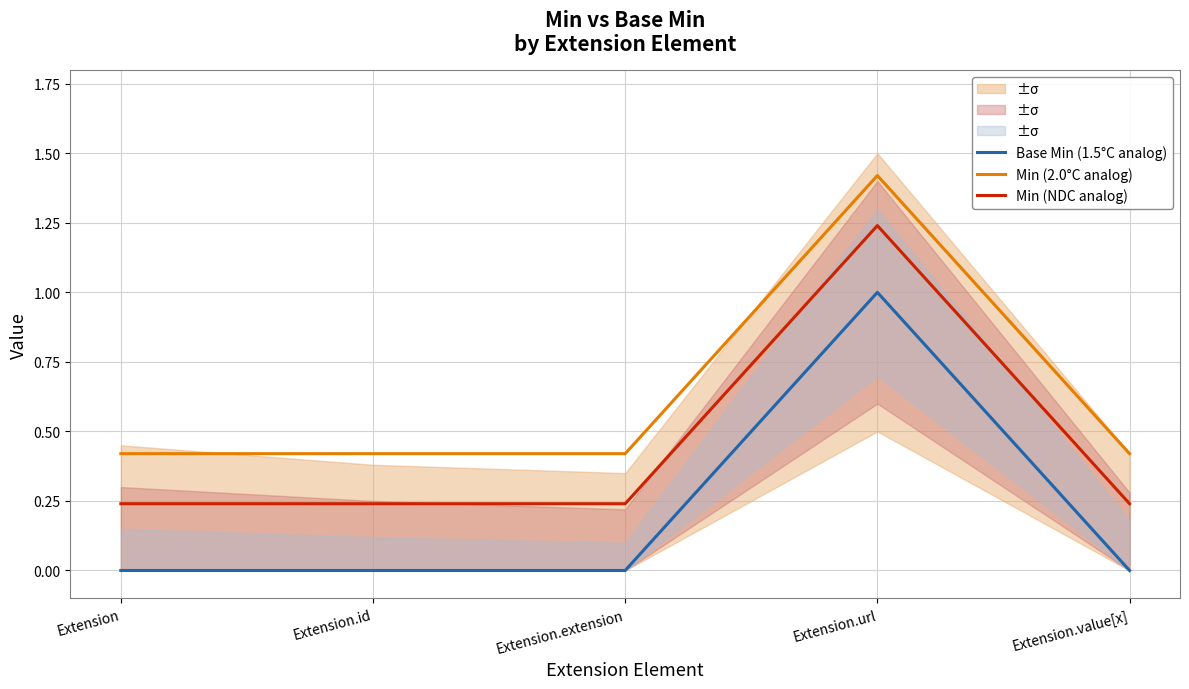

What is the value of the Min (2.0°C analog) point at the 4th from the left?

1.4